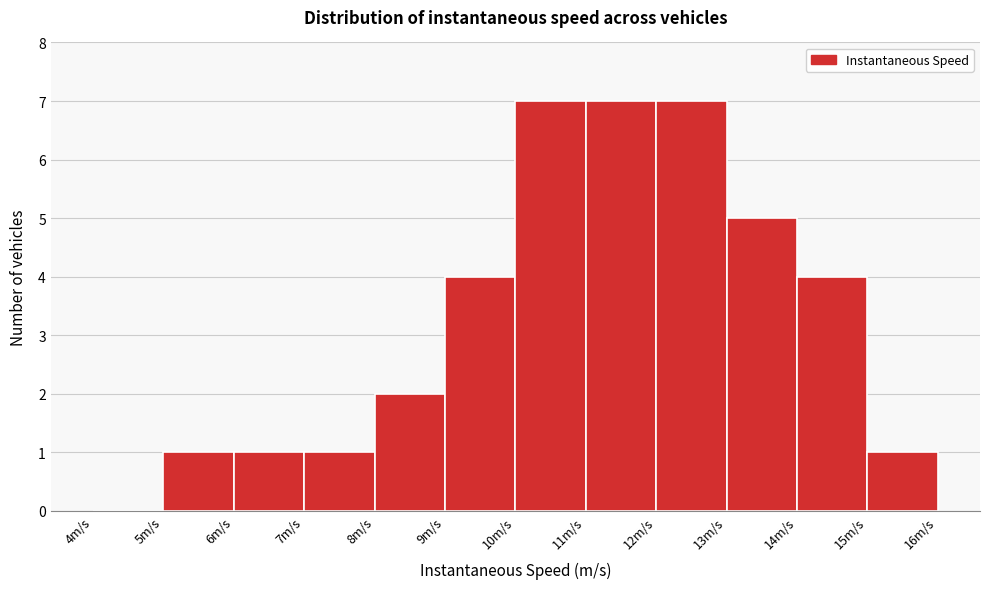

Reading left to right, list every bar in this chart as the range it spans on the x-axis followed by its height. The values are not printed on the chart, so give them approximately, as read against the axis.

4 to 5: 0
5 to 6: 1
6 to 7: 1
7 to 8: 1
8 to 9: 2
9 to 10: 4
10 to 11: 7
11 to 12: 7
12 to 13: 7
13 to 14: 5
14 to 15: 4
15 to 16: 1